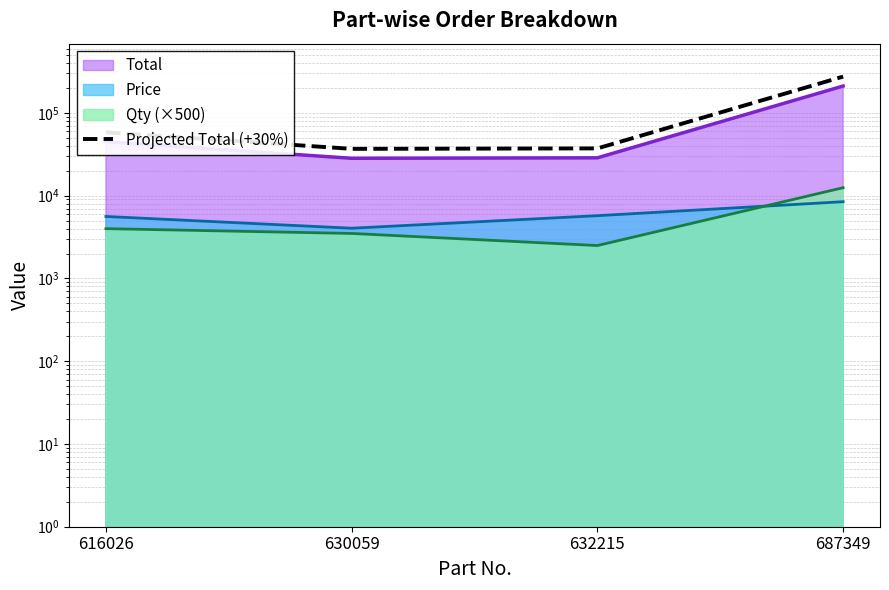

The chart shows a value of 8403.6 at 632215. True or false?

False